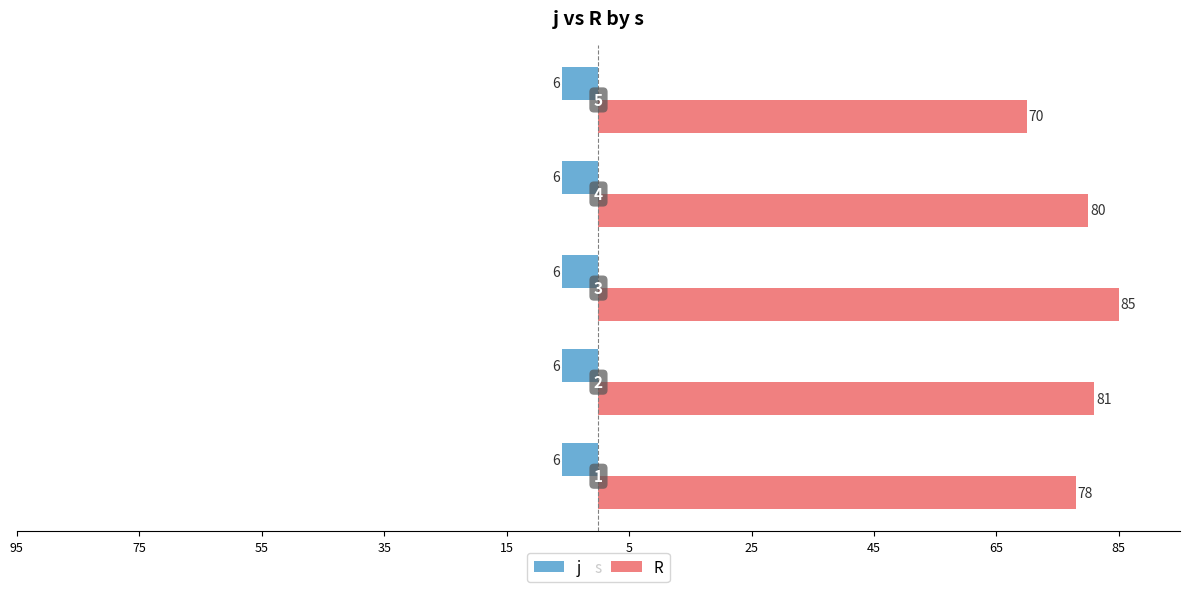

What are all the series names shown in the legend?

j, R